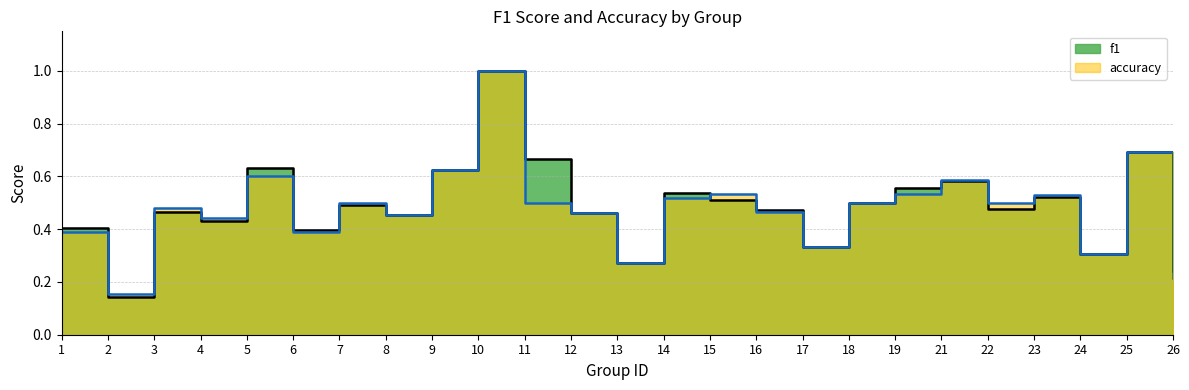

Rank the categories by f1 value from lowest to highest.

2, 26, 13, 24, 17, 6, 1, 4, 8, 12, 3, 16, 22, 7, 18, 15, 23, 14, 19, 21, 9, 5, 11, 25, 10